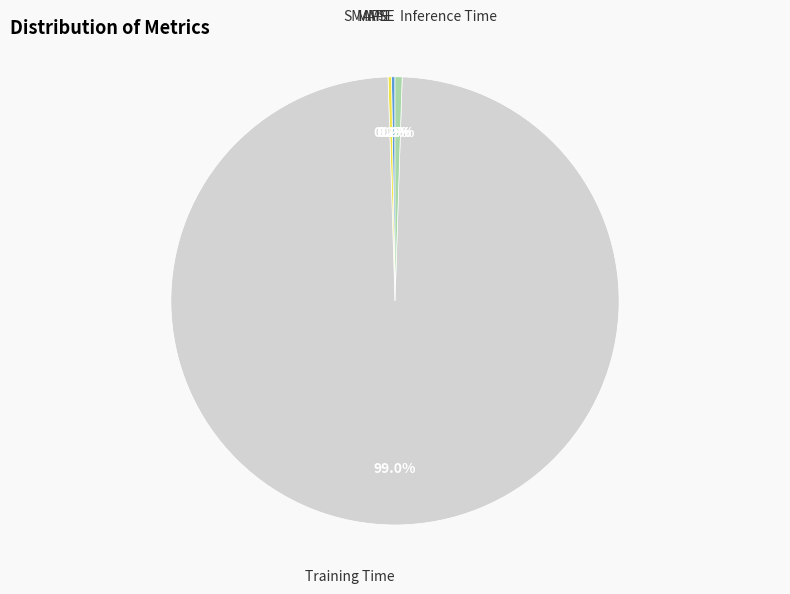

Is there a majority slice in this chart?

Yes